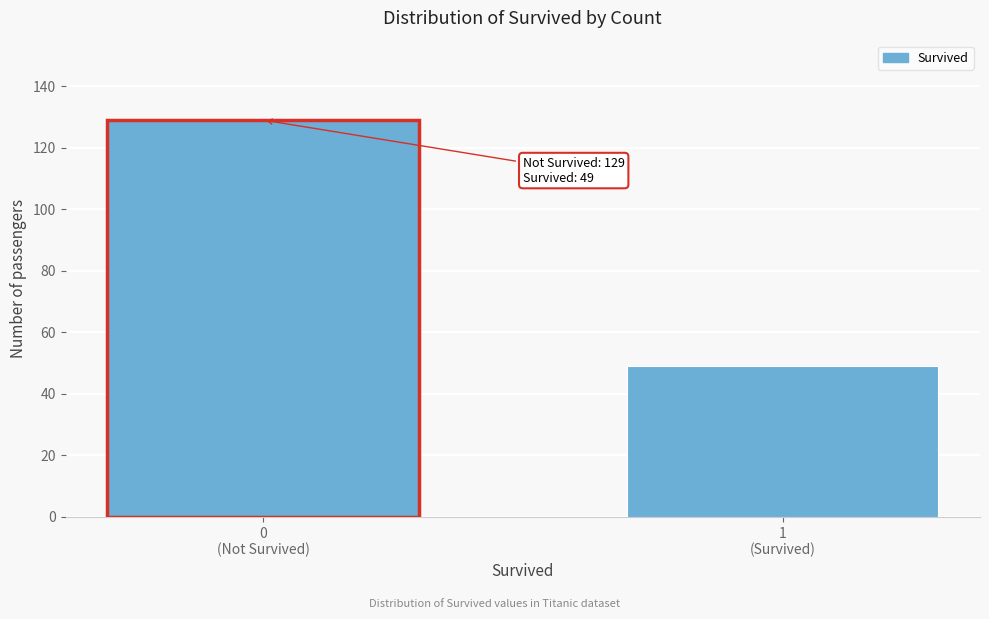

Reading left to right, extract all data points from this chart.

129	49